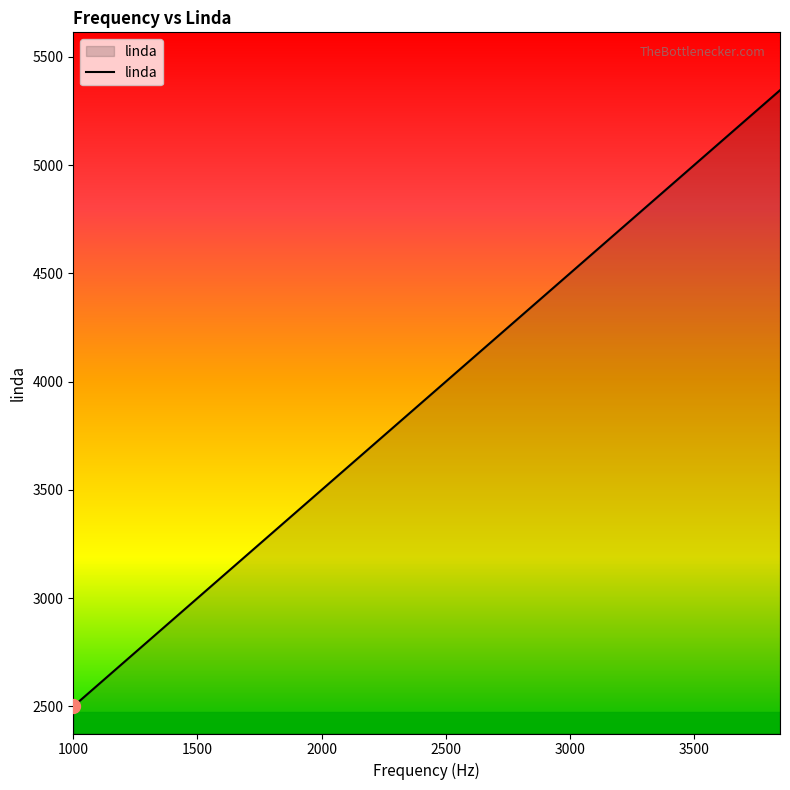

How many series are shown in this chart?

1